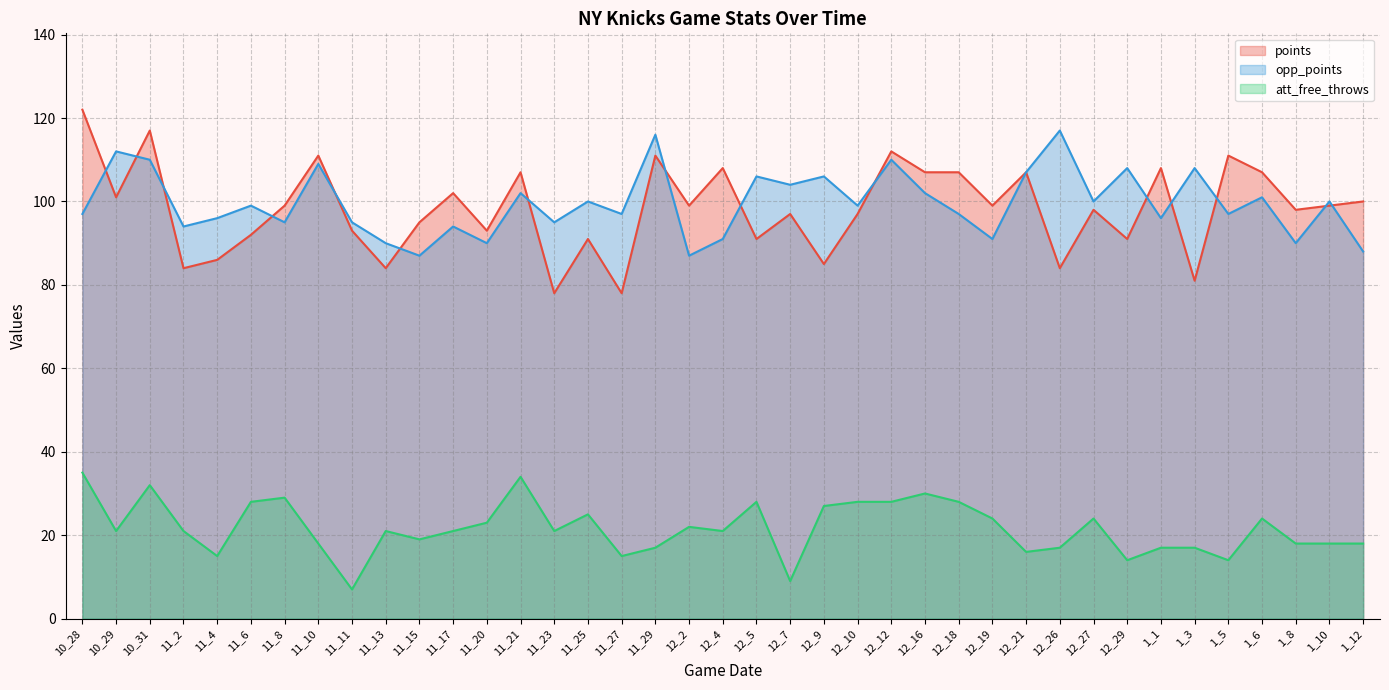

Reading left to right, what are all the values shown in this chart?

points: 10_28=122	10_29=101	10_31=117	11_2=84	11_4=86	11_6=92	11_8=99	11_10=111	11_11=93	11_13=84	11_15=95	11_17=102	11_20=93	11_21=107	11_23=78	11_25=91	11_27=78	11_29=111	12_2=99	12_4=108	12_5=91	12_7=97	12_9=85	12_10=97	12_12=112	12_16=107	12_18=107	12_19=99	12_21=107	12_26=84	12_27=98	12_29=91	1_1=108	1_3=81	1_5=111	1_6=107	1_8=98	1_10=99	1_12=100
opp_points: 10_28=97	10_29=112	10_31=110	11_2=94	11_4=96	11_6=99	11_8=95	11_10=109	11_11=95	11_13=90	11_15=87	11_17=94	11_20=90	11_21=102	11_23=95	11_25=100	11_27=97	11_29=116	12_2=87	12_4=91	12_5=106	12_7=104	12_9=106	12_10=99	12_12=110	12_16=102	12_18=97	12_19=91	12_21=107	12_26=117	12_27=100	12_29=108	1_1=96	1_3=108	1_5=97	1_6=101	1_8=90	1_10=100	1_12=88
att_free_throws: 10_28=35	10_29=21	10_31=32	11_2=21	11_4=15	11_6=28	11_8=29	11_10=18	11_11=7	11_13=21	11_15=19	11_17=21	11_20=23	11_21=34	11_23=21	11_25=25	11_27=15	11_29=17	12_2=22	12_4=21	12_5=28	12_7=9	12_9=27	12_10=28	12_12=28	12_16=30	12_18=28	12_19=24	12_21=16	12_26=17	12_27=24	12_29=14	1_1=17	1_3=17	1_5=14	1_6=24	1_8=18	1_10=18	1_12=18